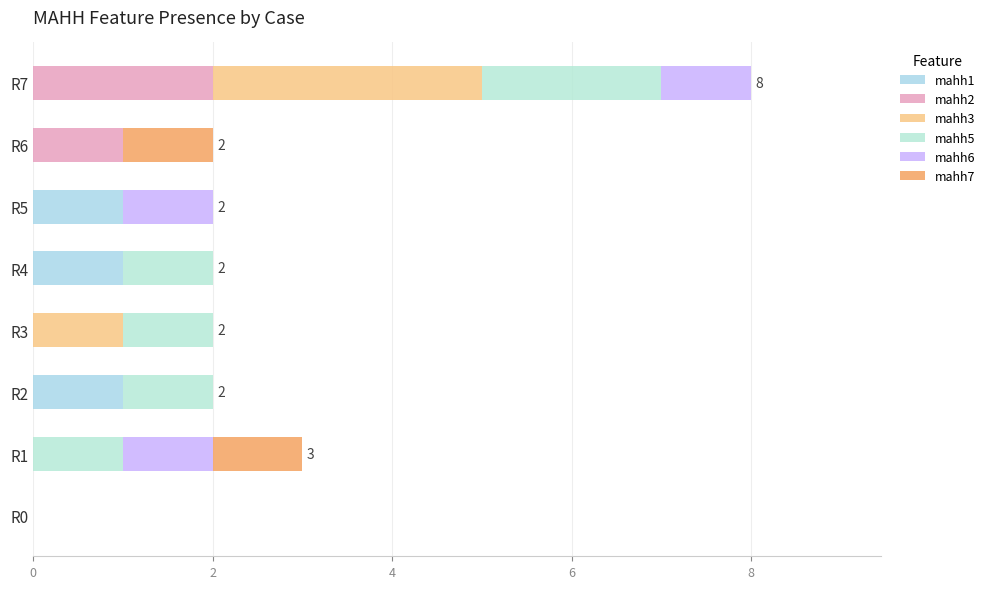

How many categories are shown in the chart?

8